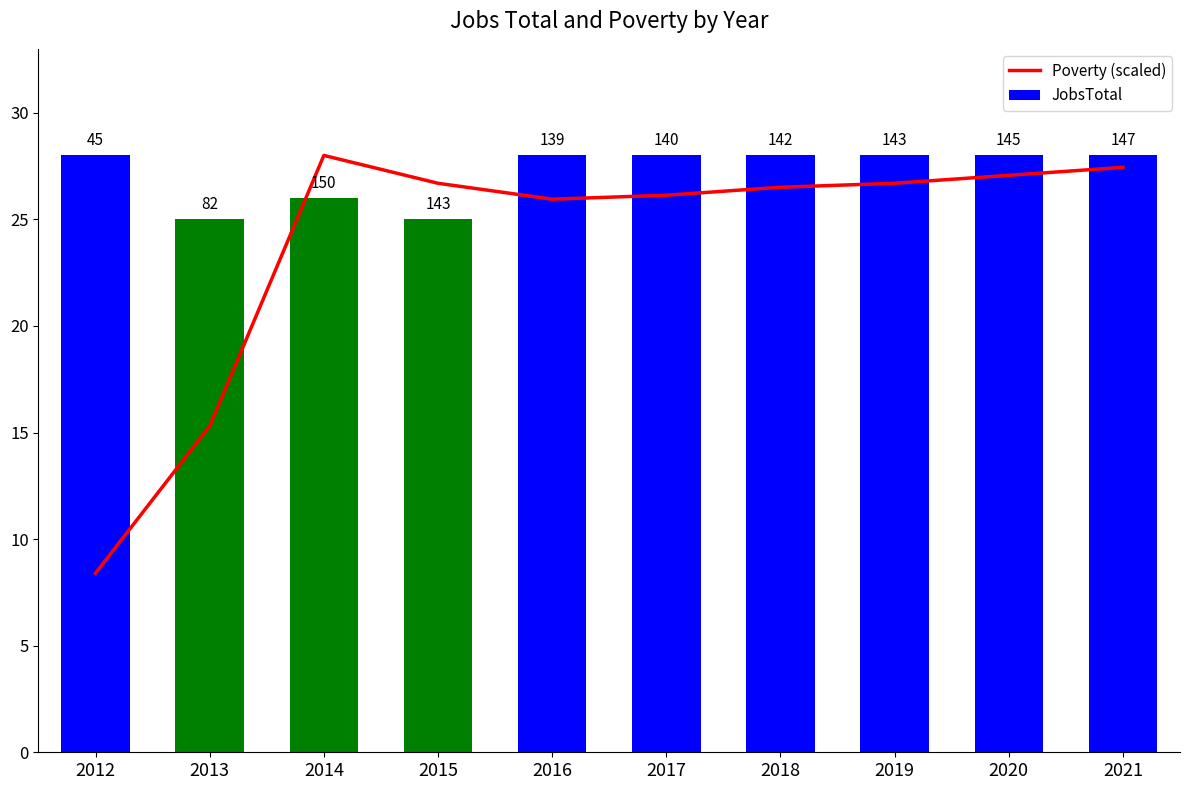

Between 2013 and 2016, which series saw the biggest shift?

Poverty (scaled)